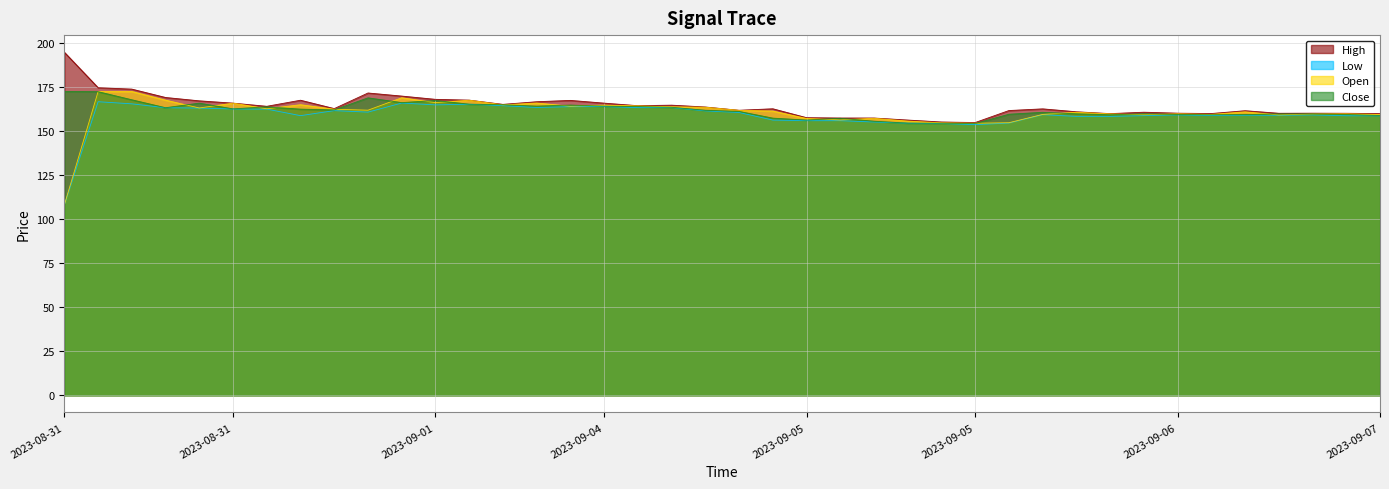

What are all the series names shown in the legend?

High, Low, Open, Close